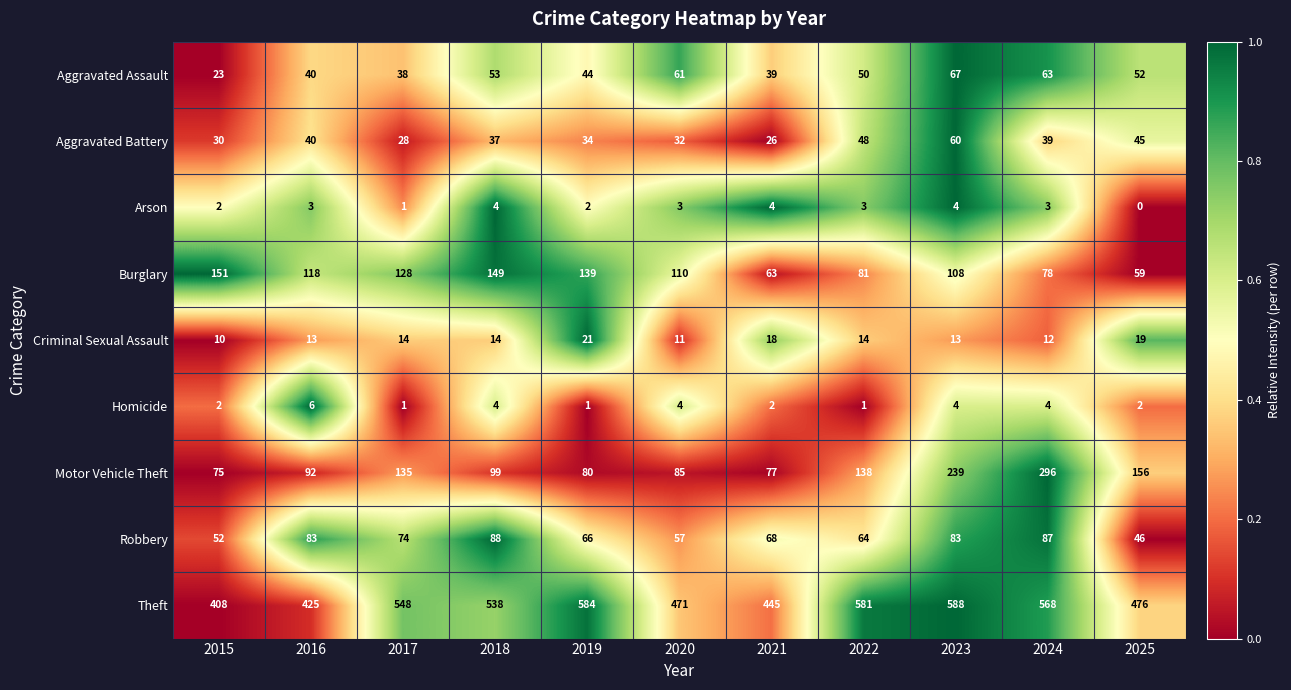

What is the highest value of the Criminal Sexual Assault series?

21